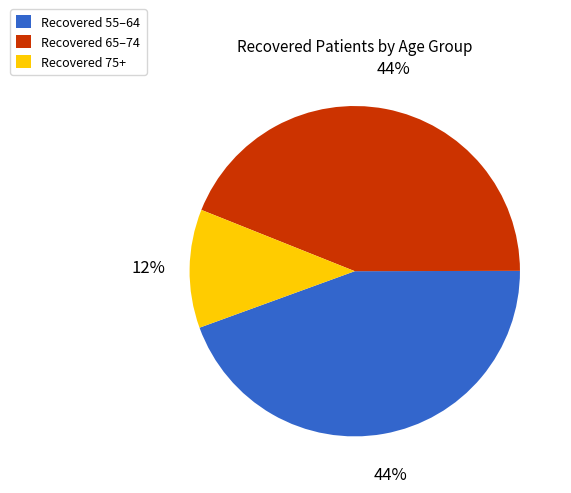

To the nearest percent, what is the average slice percentage?

33%